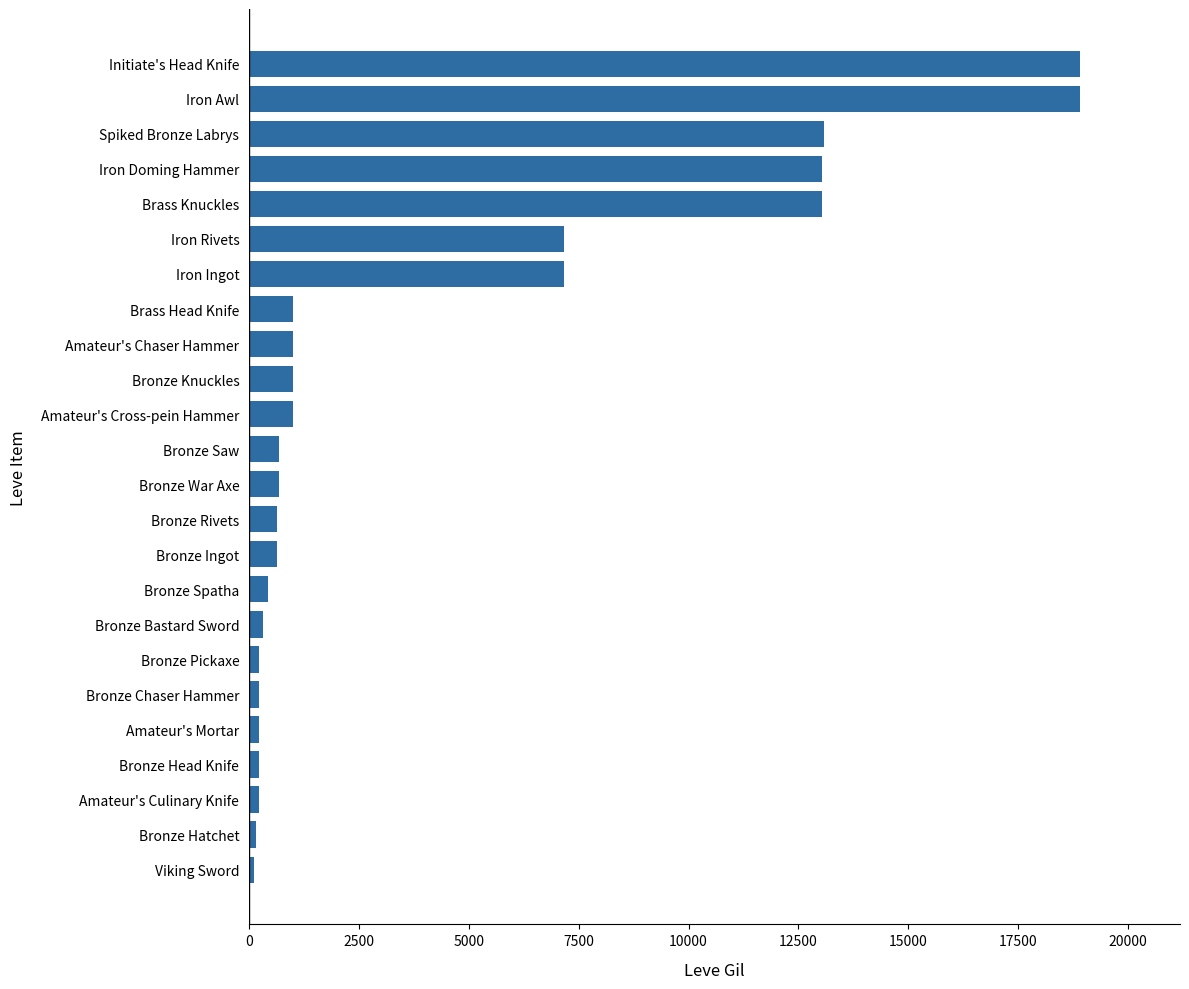

The value at Amateur's Chaser Hammer is 990. True or false?

True